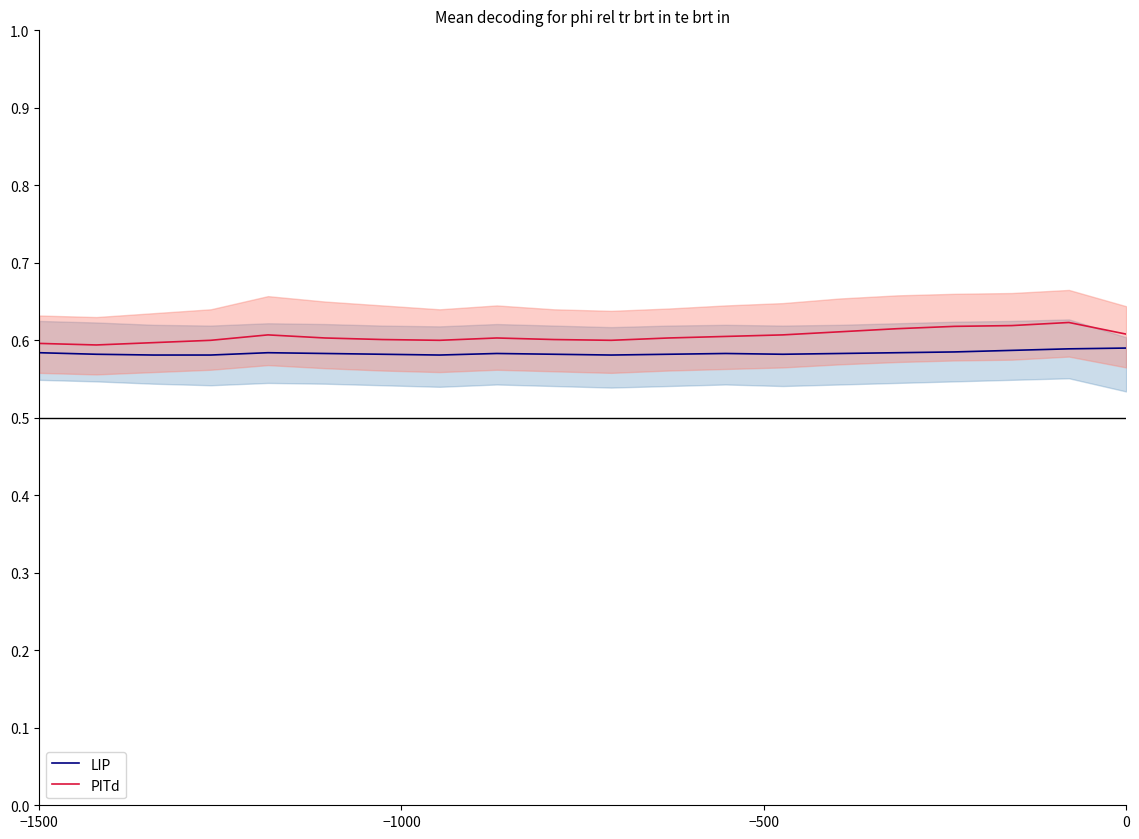

Count the number of categories in the chart.

20